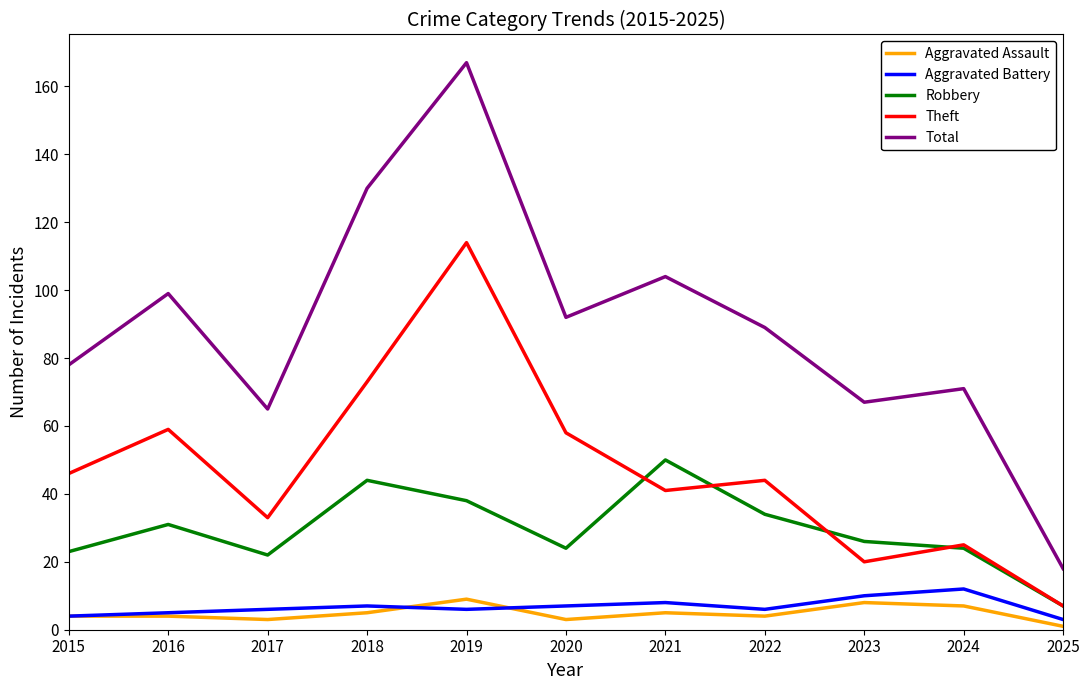

True or false: Robbery has a value of 8 at 2023.

False